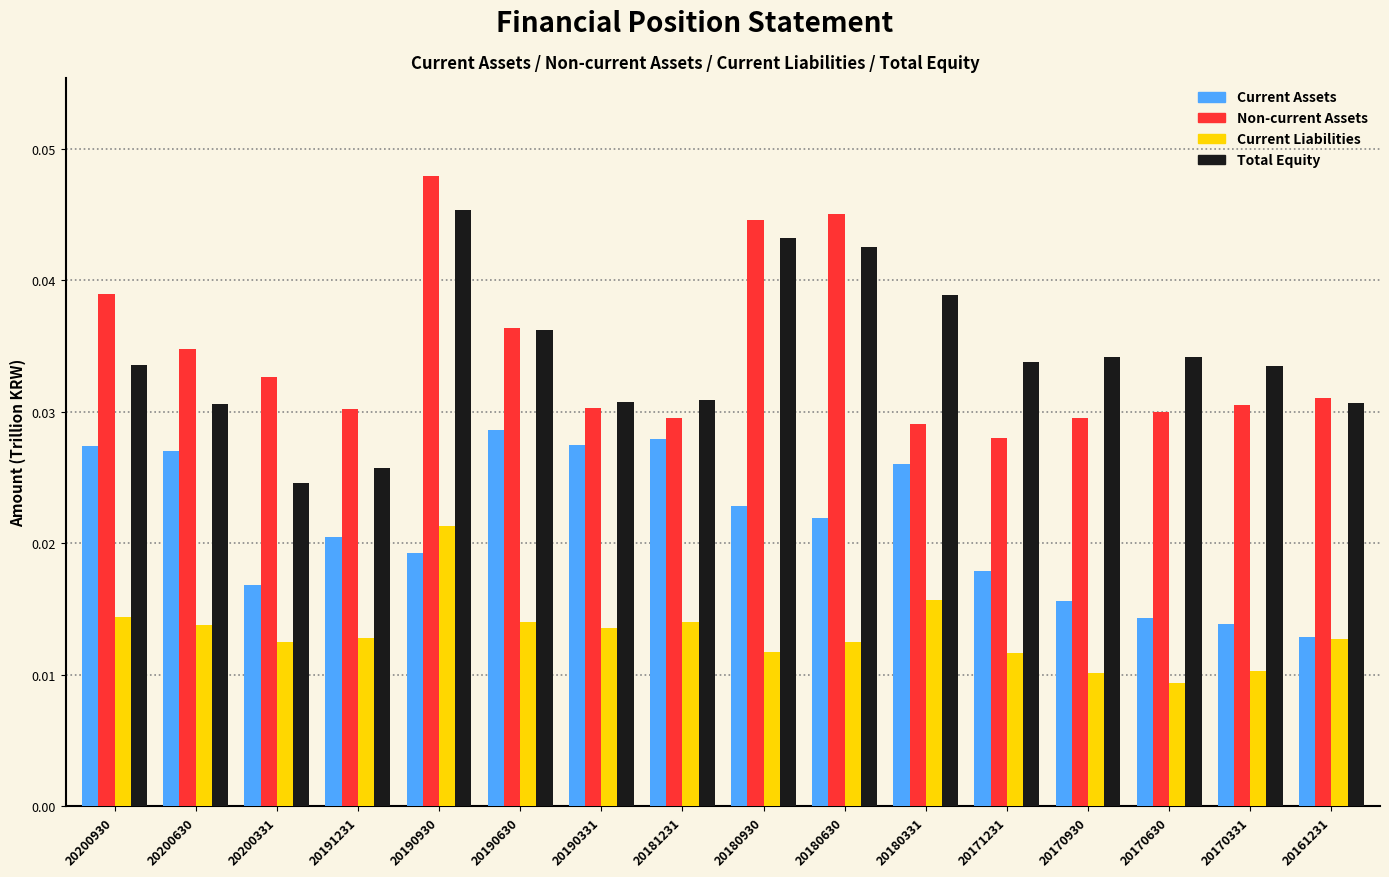

List the series in order of their peak value, highest first.

Non-current Assets, Total Equity, Current Assets, Current Liabilities